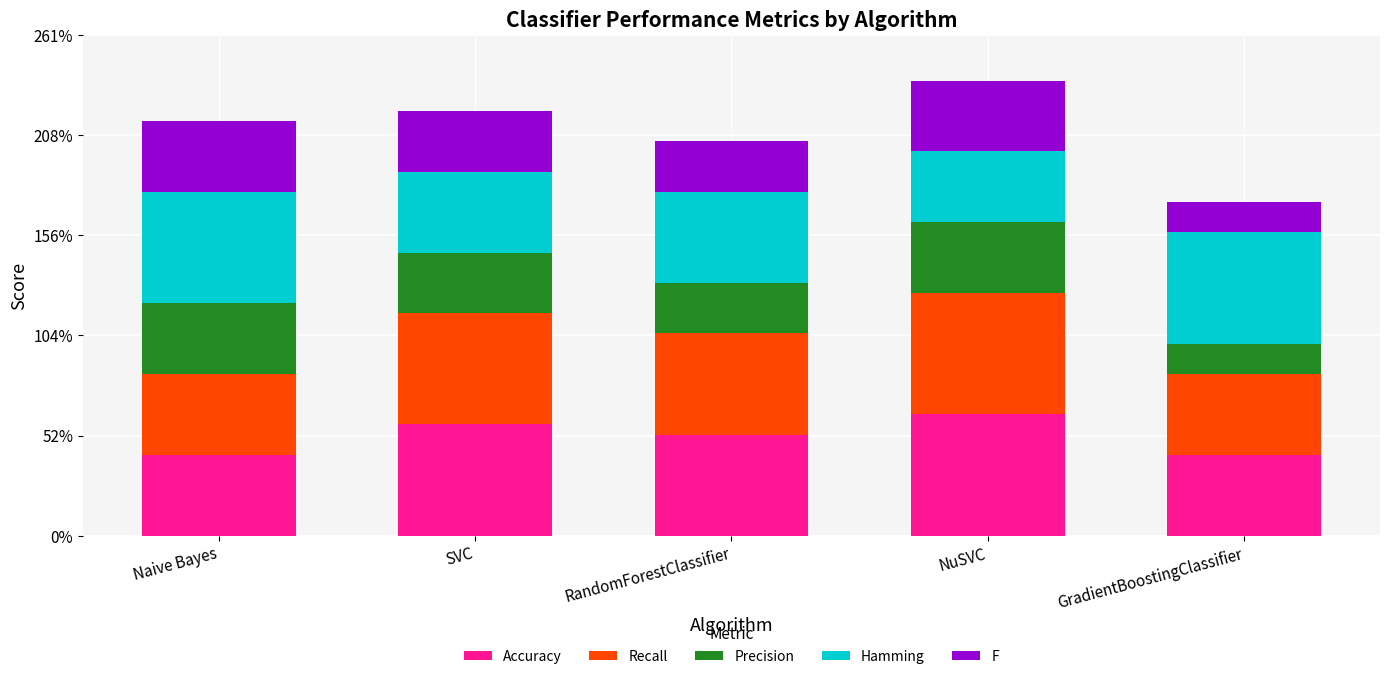

What is the sum of all Recall values?

2.6